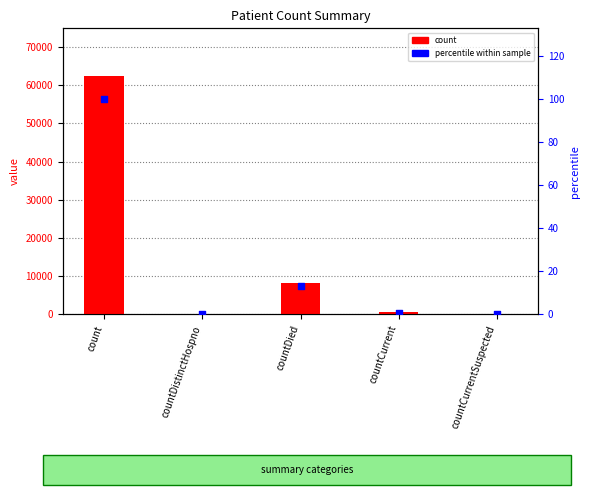

Which series has the largest Y range (max minus min)?

count